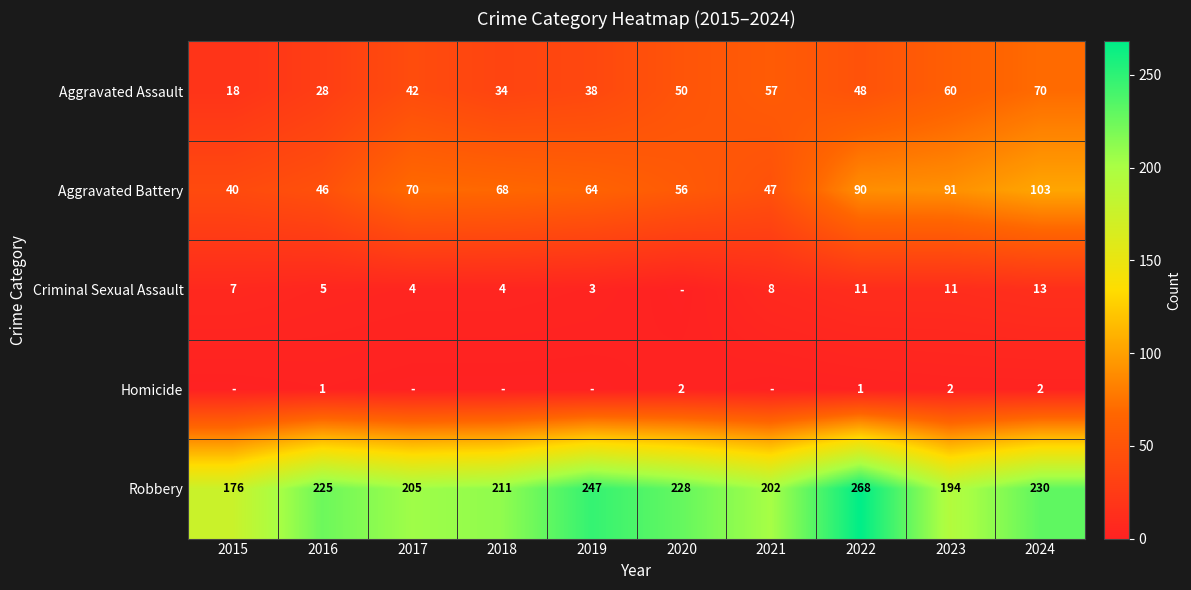

Between 2015 and 2019, which series saw the biggest shift?

Robbery